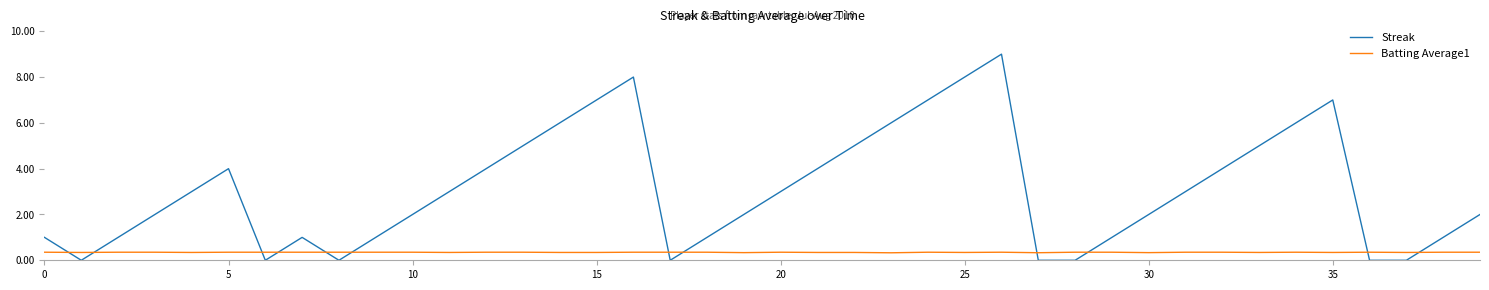

How many intersections are there between Batting Average1 and Streak?

12